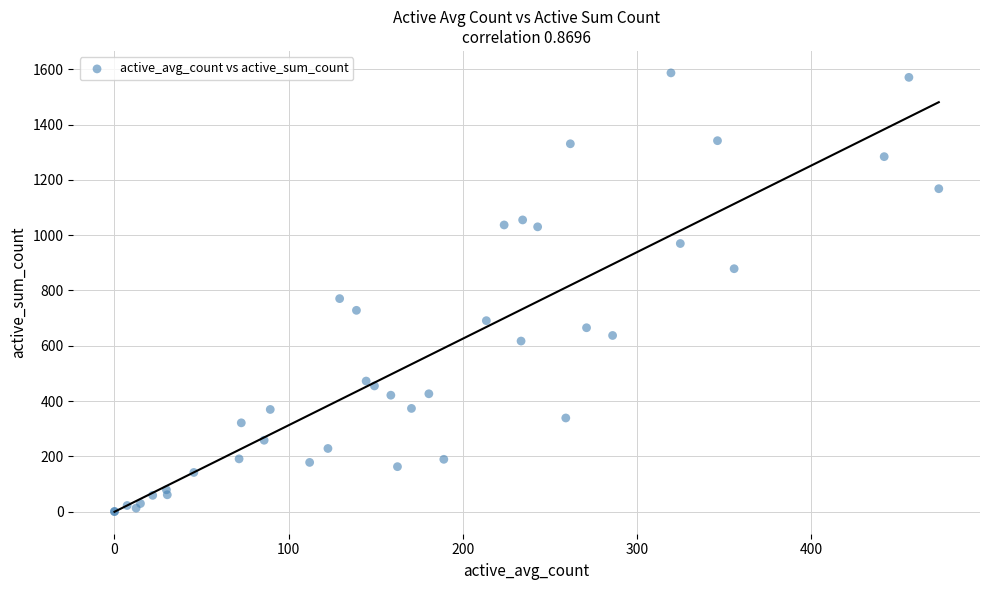

What Y value in the scatter plot is closest to 793?

770.6